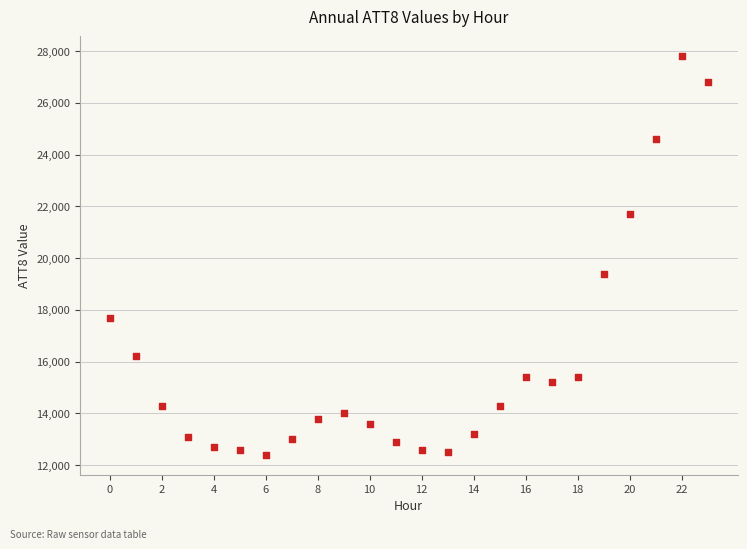

What Y value in the scatter plot is closest to 20100?

19400